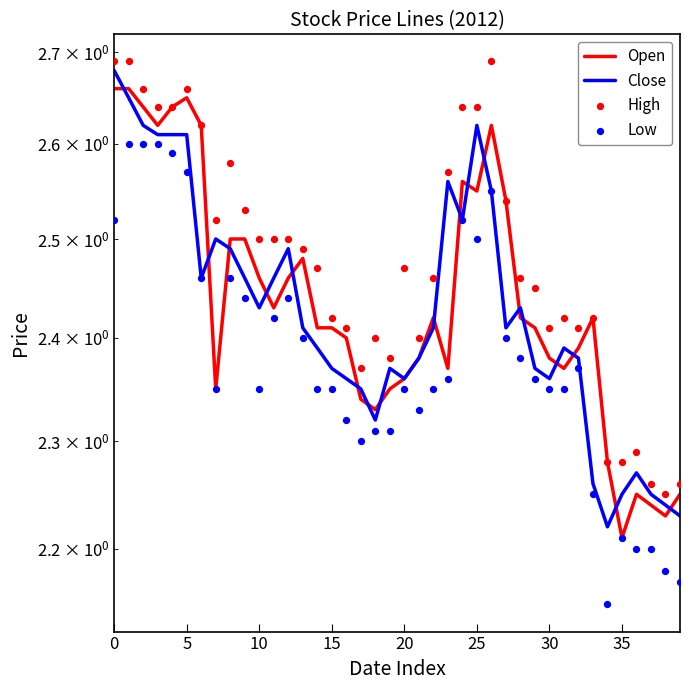

Which series contains the lowest Y value?

Low